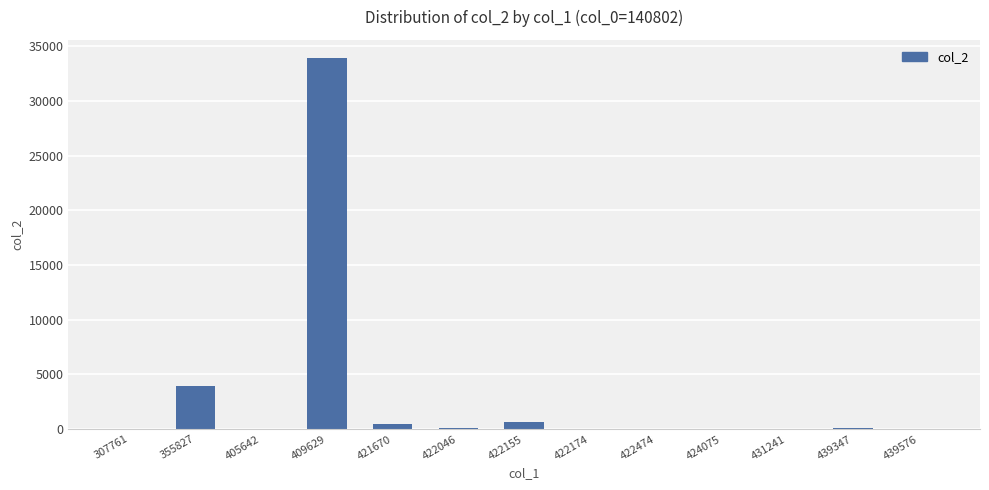

What is the sum of all values?

39231